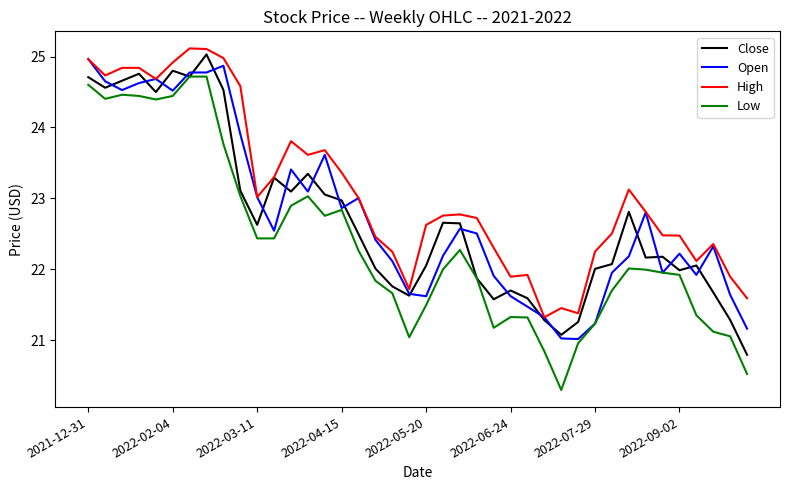

True or false: High and Low intersect in this chart.

False